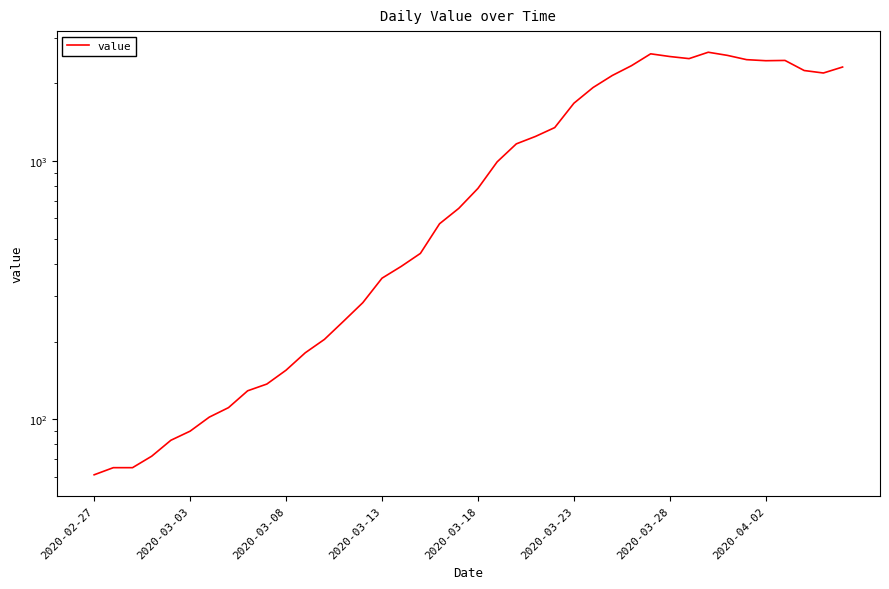

How many categories are shown in the chart?

40